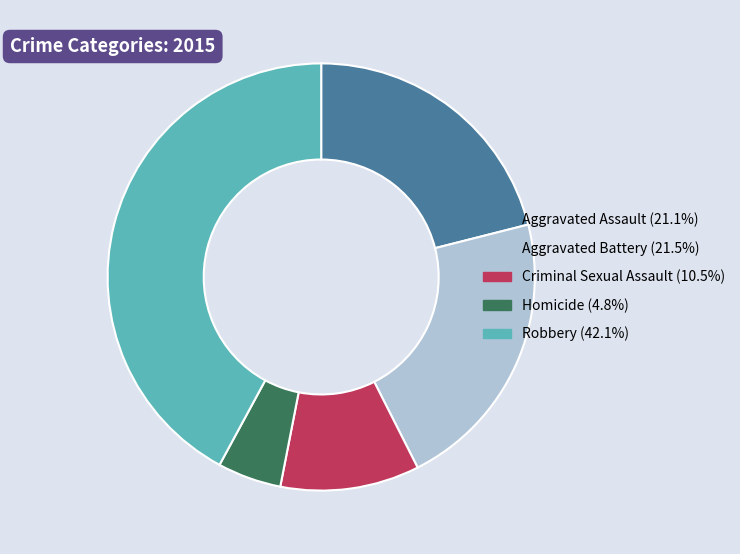

Which category has the smallest portion of the pie?

Homicide